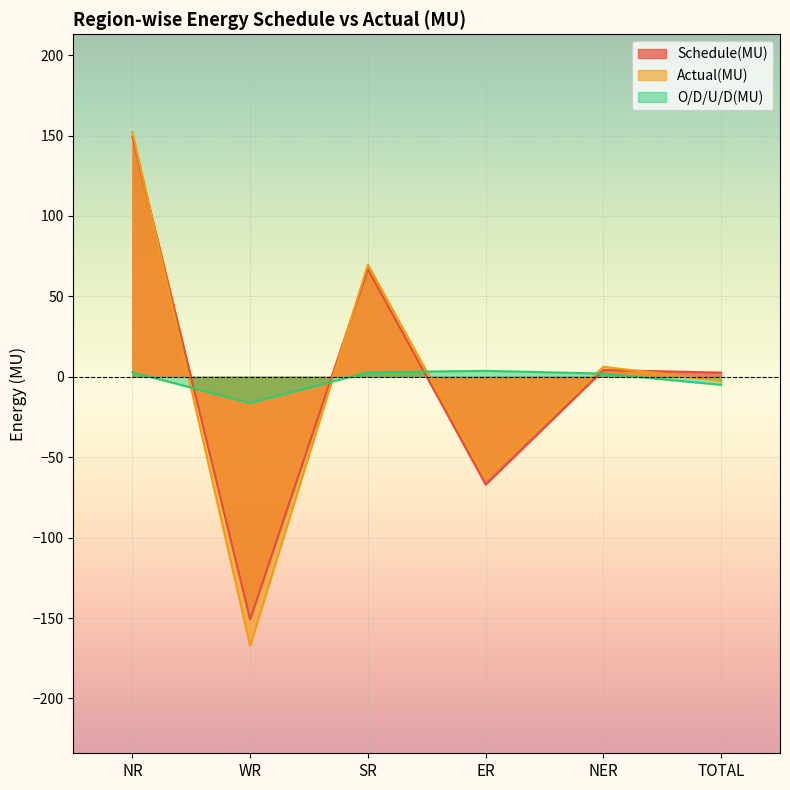

At which category does Actual(MU) reach its first local peak?

SR